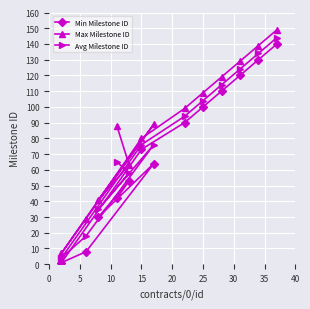

Reading left to right, what are all the values shown in this chart?

Min Milestone ID: 1	8	30	42	53	73	64	90	100	110	120	130	140
Max Milestone ID: 7	29	41	88	63	80	89	99	109	119	129	139	149
Avg Milestone ID: 4	18	35	65	58	76	76	94	104	114	124	134	144